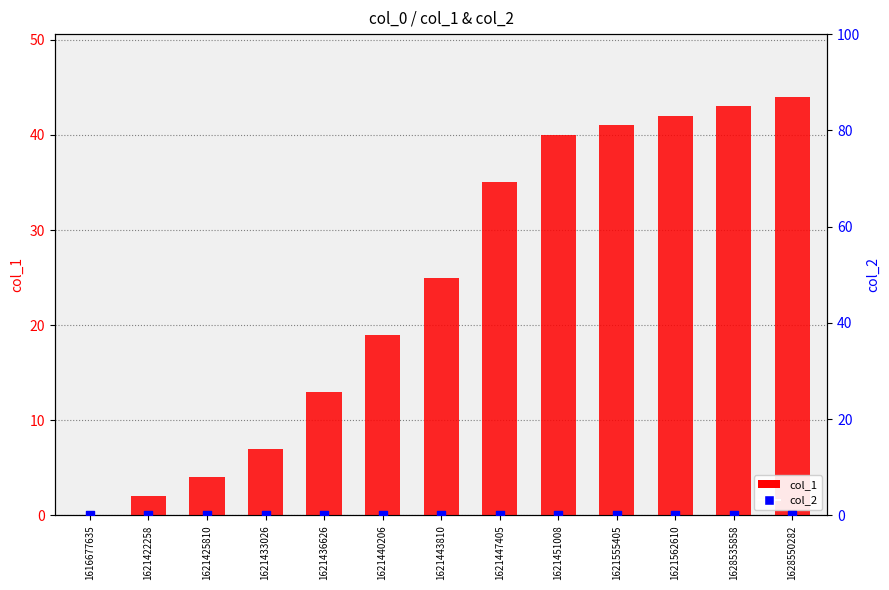

Is the value of col_1 at 1621562610 greater than the value of col_2 at 1621555405?

Yes